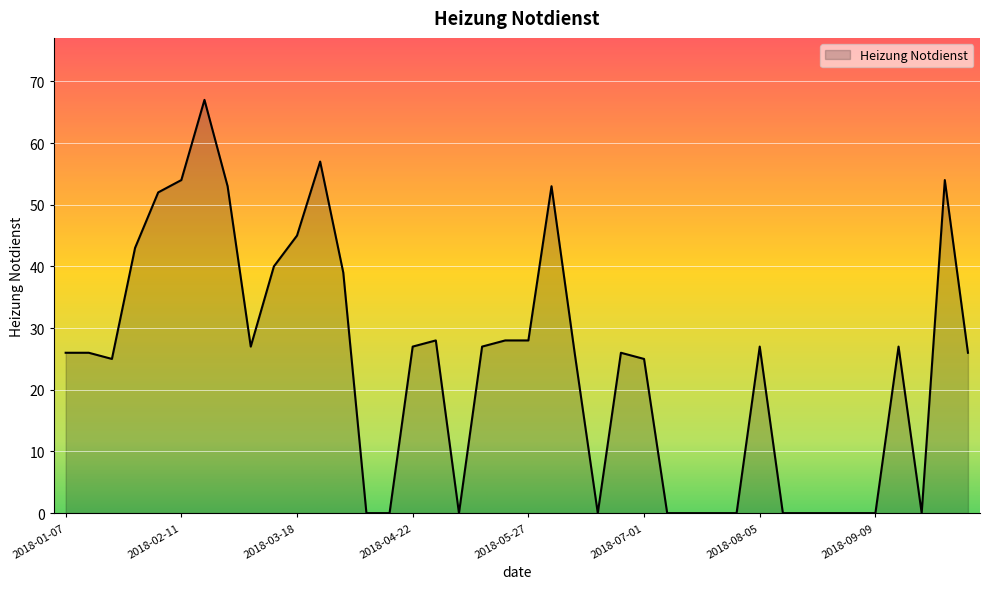

What is the difference between the maximum and minimum values?

67